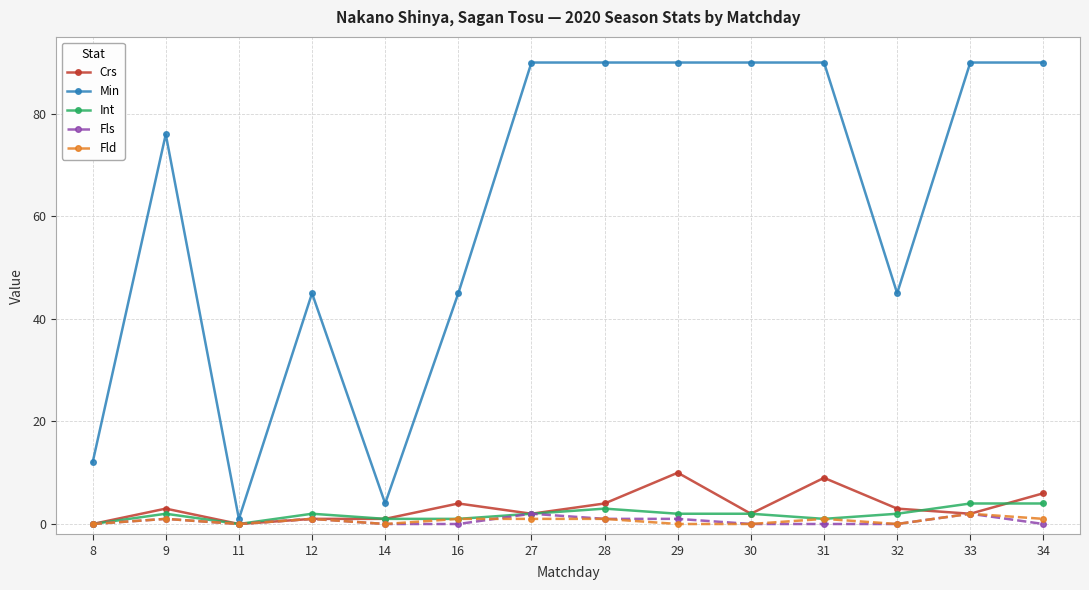

Reading left to right, list all the values displayed in this chart.

Crs: 8=0	9=3	11=0	12=1	14=1	16=4	27=2	28=4	29=10	30=2	31=9	32=3	33=2	34=6
Min: 8=12	9=76	11=1	12=45	14=4	16=45	27=90	28=90	29=90	30=90	31=90	32=45	33=90	34=90
Int: 8=0	9=2	11=0	12=2	14=1	16=1	27=2	28=3	29=2	30=2	31=1	32=2	33=4	34=4
Fls: 8=0	9=1	11=0	12=1	14=0	16=0	27=2	28=1	29=1	30=0	31=0	32=0	33=2	34=0
Fld: 8=0	9=1	11=0	12=1	14=0	16=1	27=1	28=1	29=0	30=0	31=1	32=0	33=2	34=1